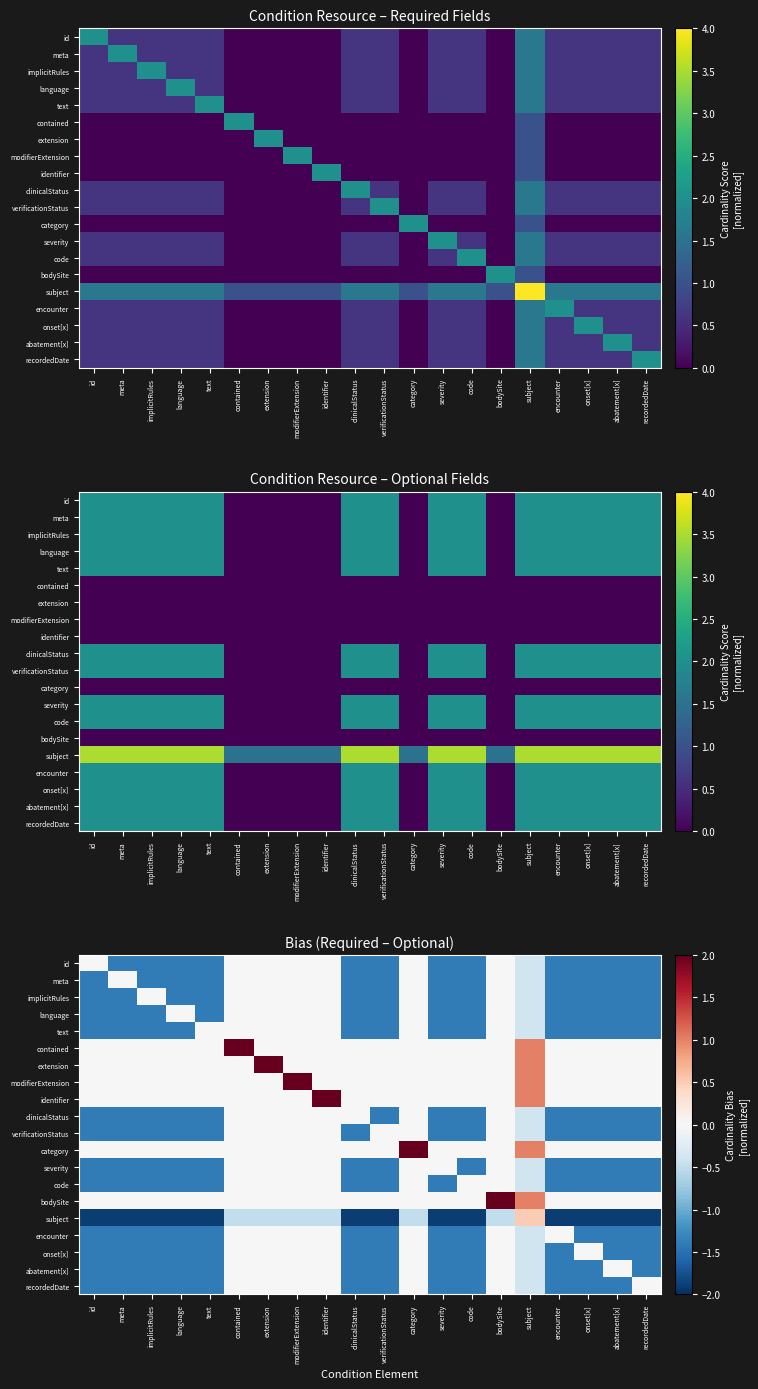

What is the average value of the implicitRules series?

-0.9